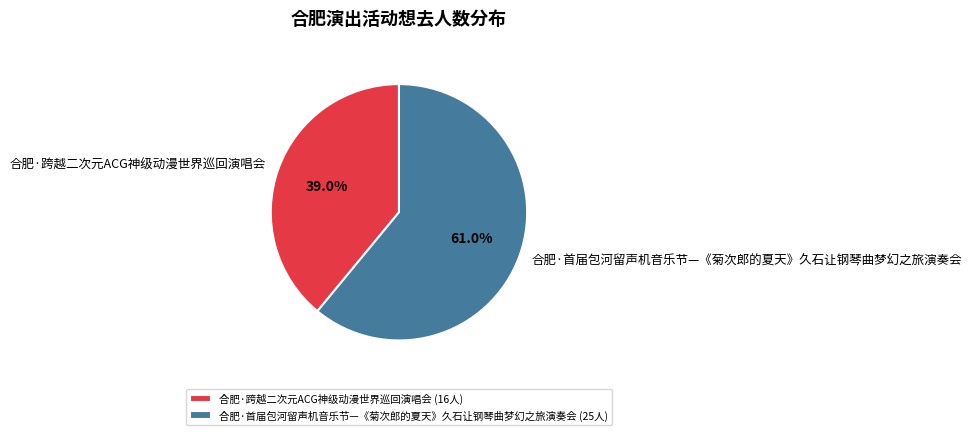

Rank the categories by value from highest to lowest.

合肥·首届包河留声机音乐节—《菊次郎的夏天》久石让钢琴曲梦幻之旅演奏会, 合肥·跨越二次元ACG神级动漫世界巡回演唱会